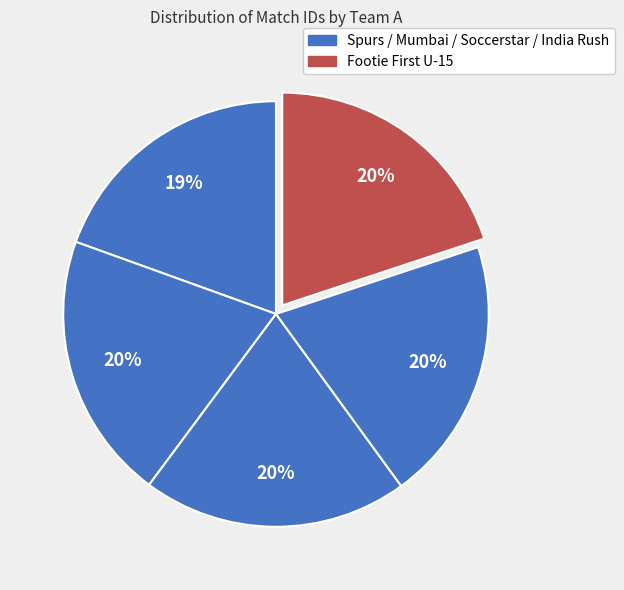

Count the number of slices in the pie.

5